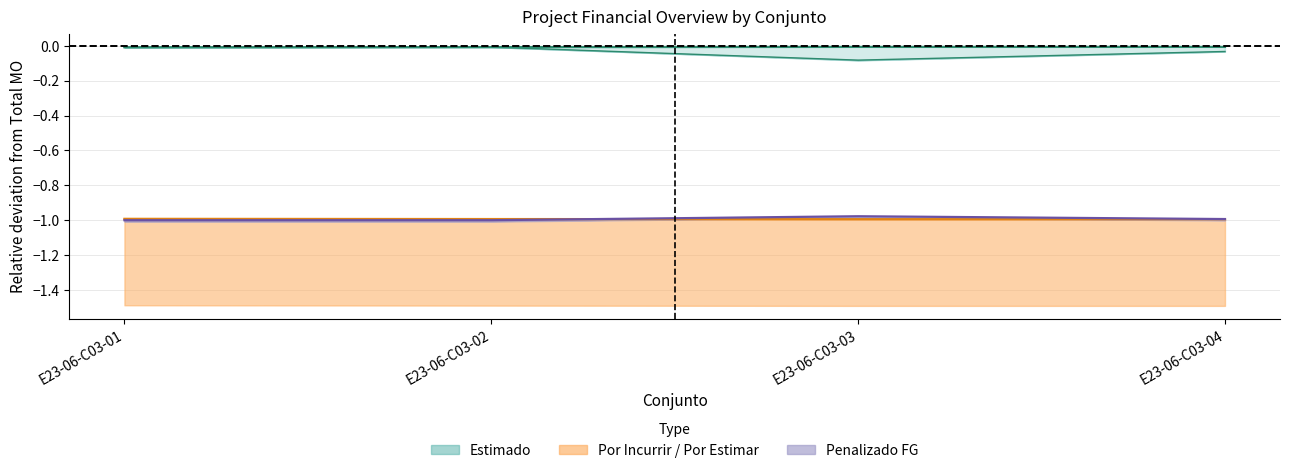

What is the value of the Por incurrir MO point at the 3rd from the left?

-1.0